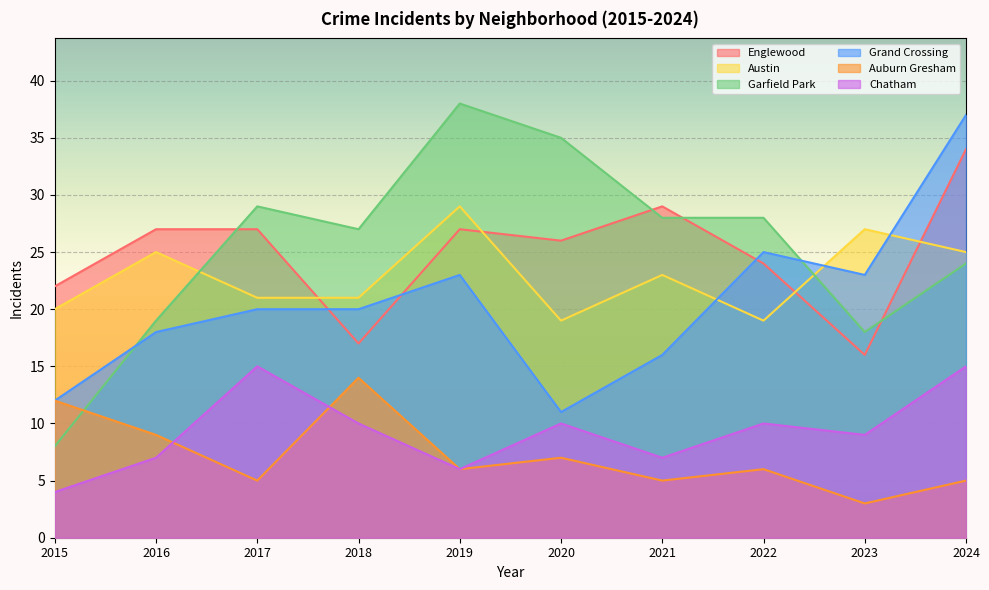

Reading left to right, list all the values displayed in this chart.

Englewood: 22	27	27	17	27	26	29	24	16	34
Austin: 20	25	21	21	29	19	23	19	27	25
Garfield Park: 8	19	29	27	38	35	28	28	18	24
Grand Crossing: 12	18	20	20	23	11	16	25	23	37
Auburn Gresham: 12	9	5	14	6	7	5	6	3	5
Chatham: 4	7	15	10	6	10	7	10	9	15